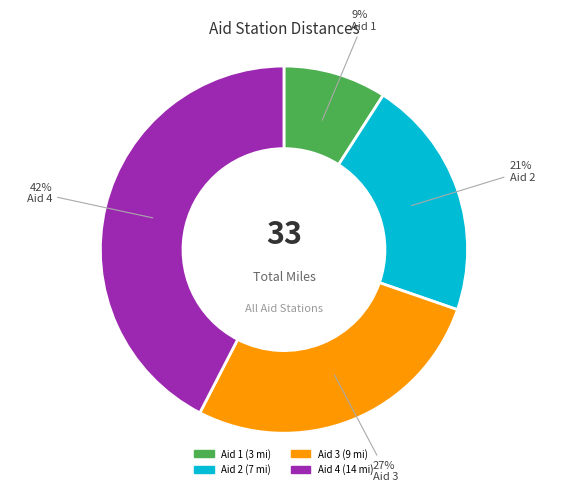

The Aid 4 slice represents 33% of the pie. True or false?

False